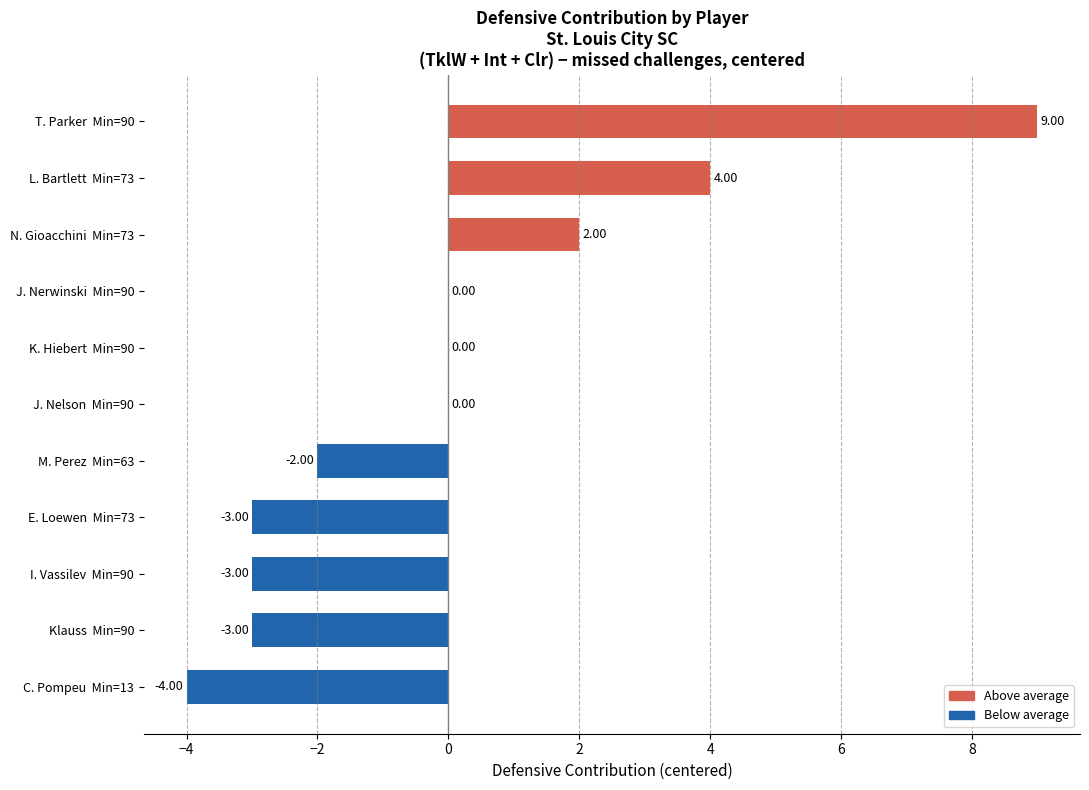

Which has a higher value, E. Loewen  Min=73 or C. Pompeu  Min=13?

E. Loewen  Min=73